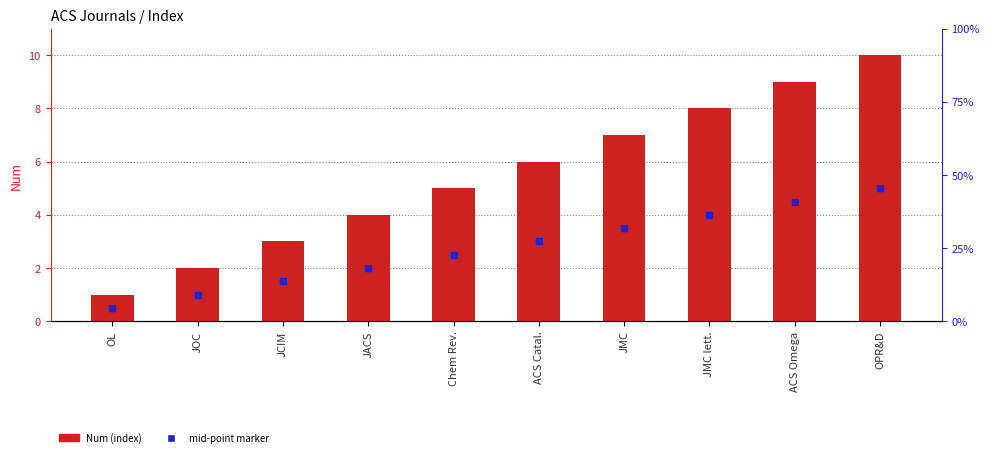

What is the total value across all series at ACS Catal.?

9.0